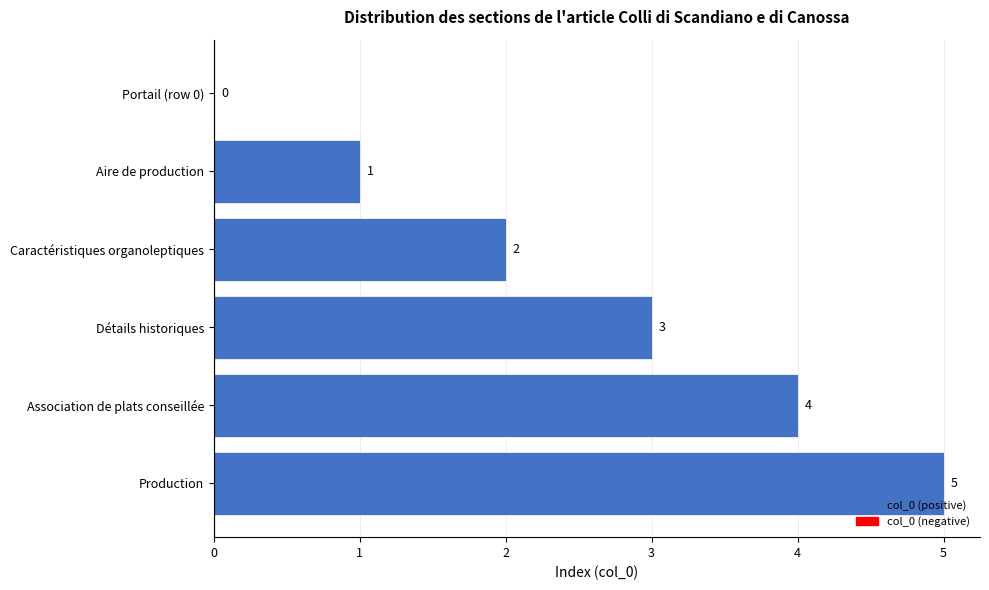

What is the change in value from Aire de production to Caractéristiques organoleptiques?

+1